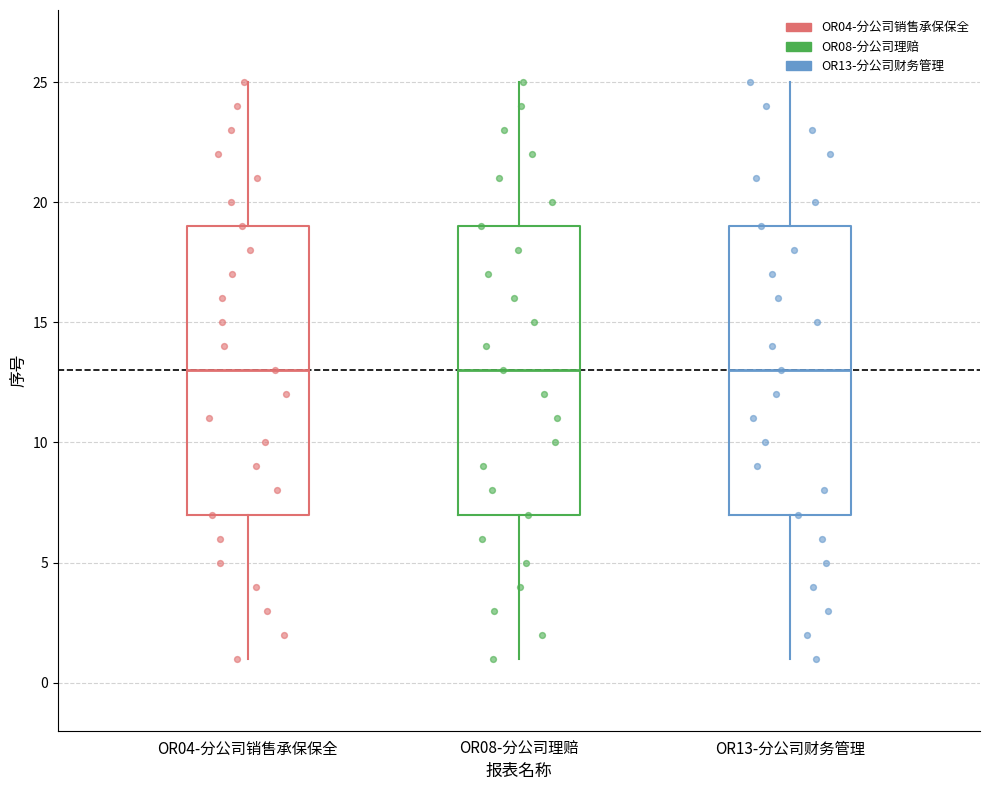

Where does the median line of the box for OR13-分公司财务管理 sit on the y-axis? The values are not printed on the chart, so give them approximately, as read against the axis.

13